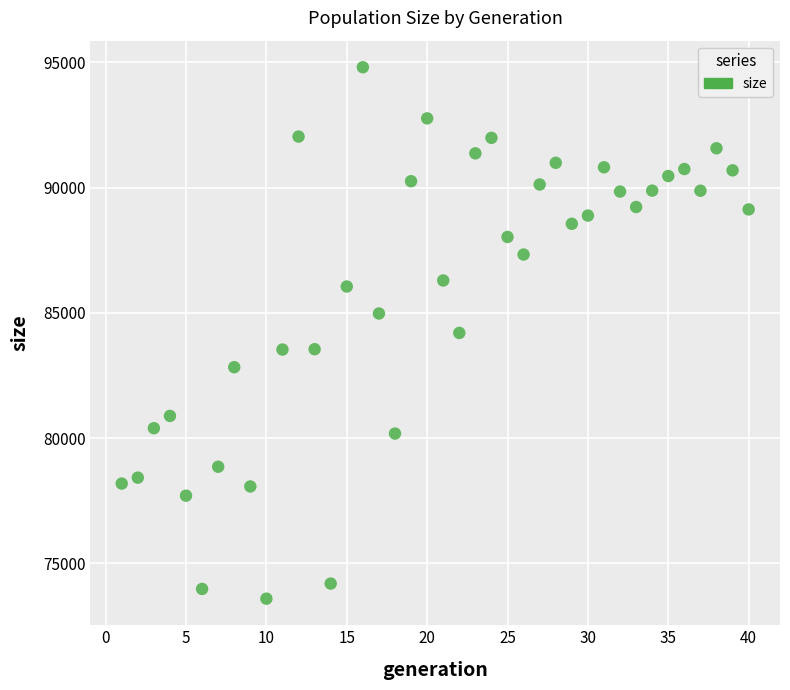

What is the range of X values (max minus min)?

39